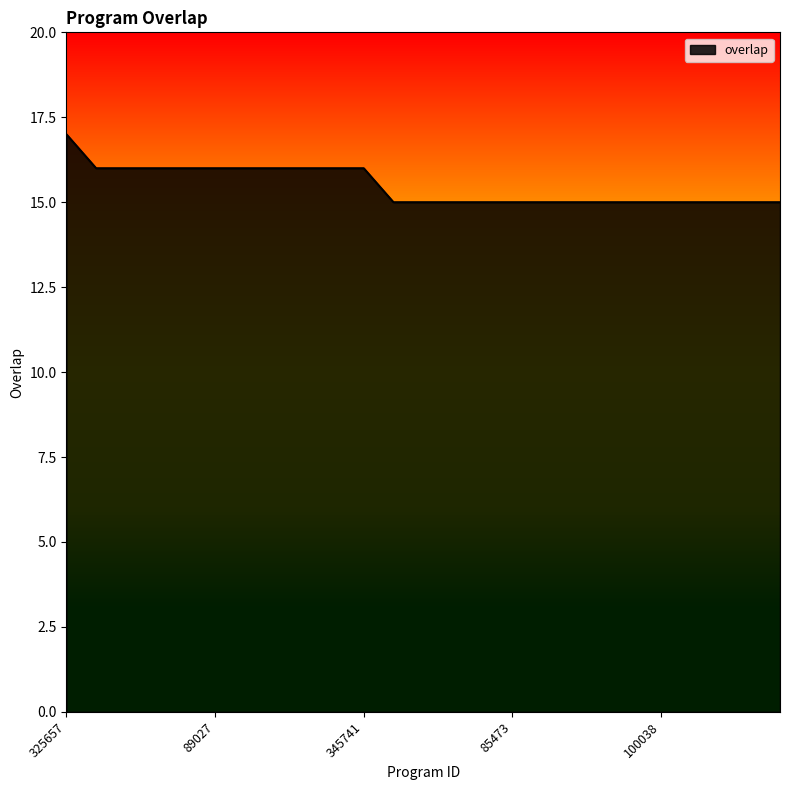

How many lines are shown in the chart?

1